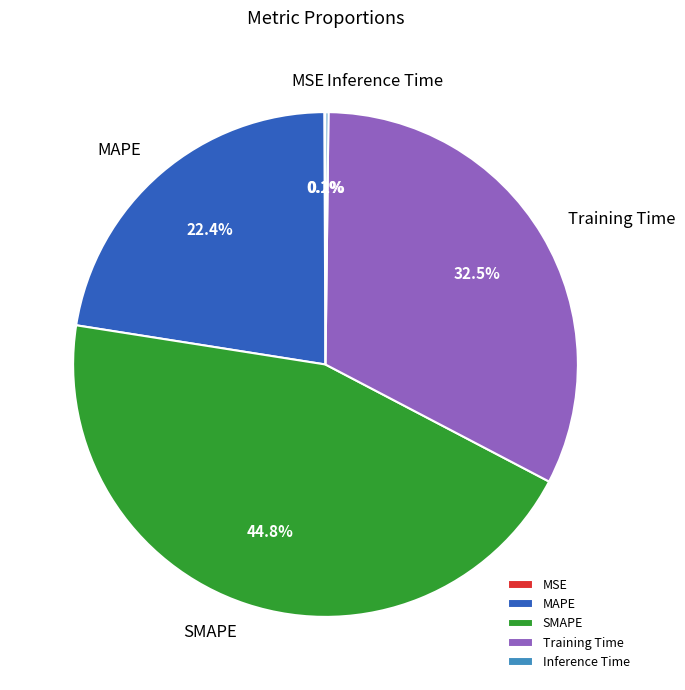

Does any single category account for the majority?

No